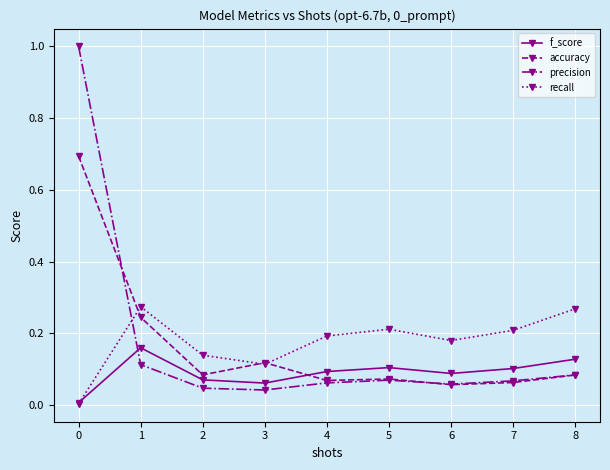

What is the total value across all series at 1?

0.8